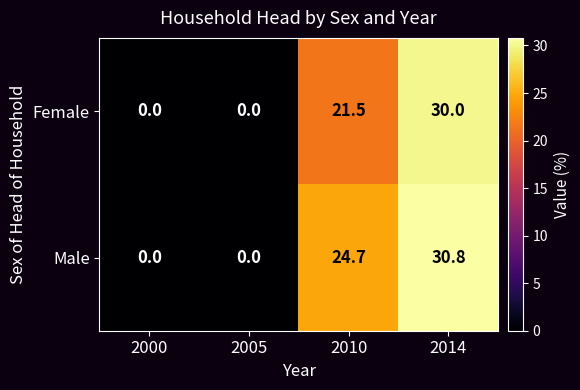

List the series in order of their overall mean, highest first.

Male, Female